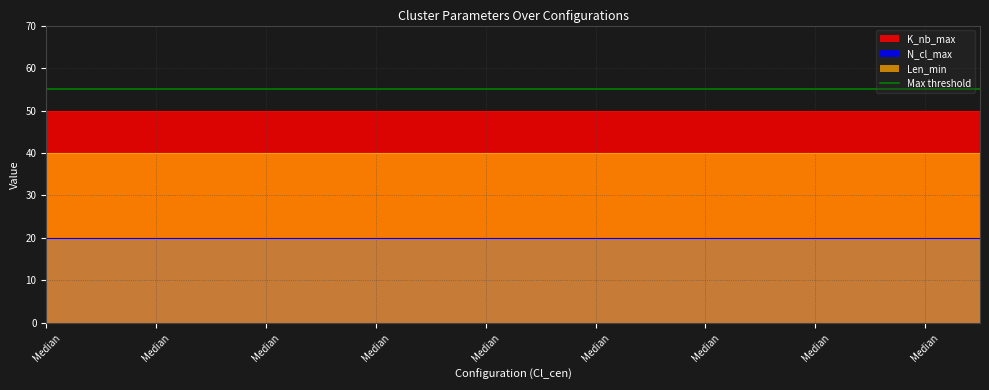

The Len_min series shows 54 at Median. True or false?

False